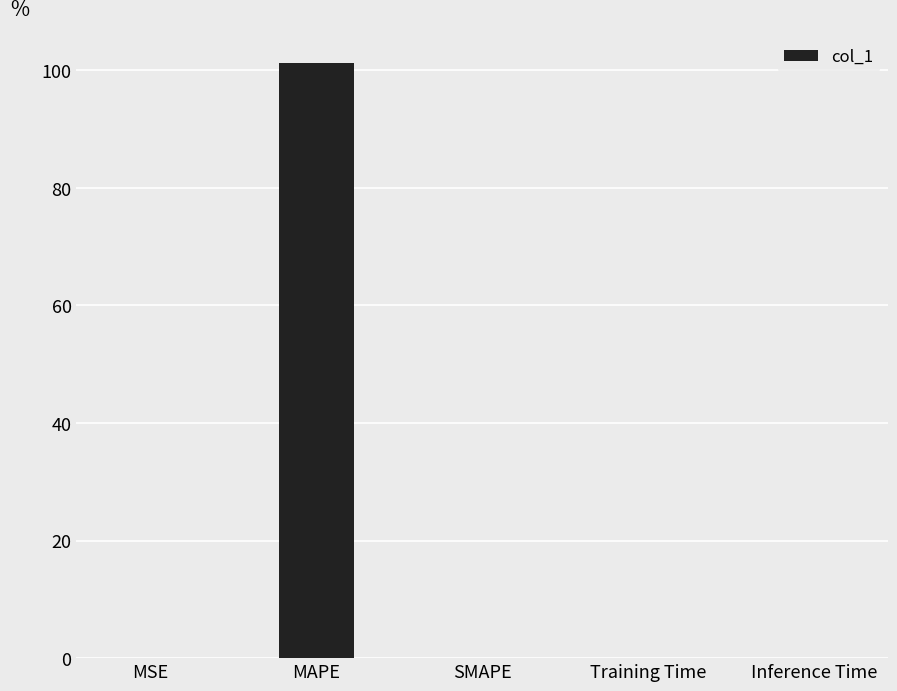

Between MAPE and MSE, which is larger?

MAPE